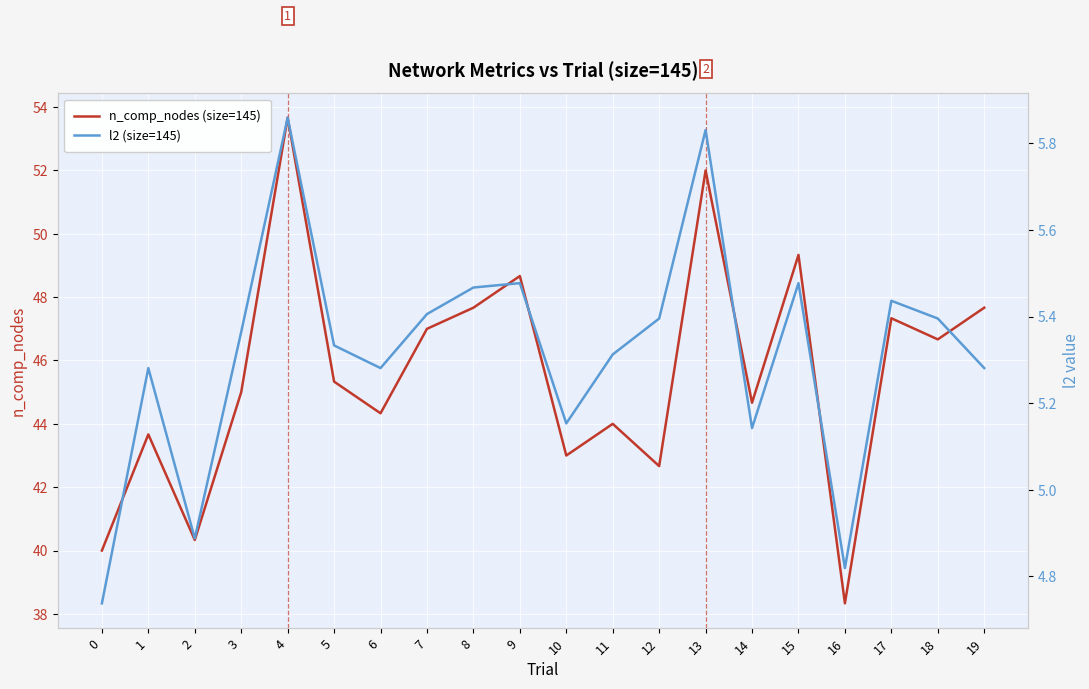

What is the average value of the n_comp_nodes (size=145) series?

45.6